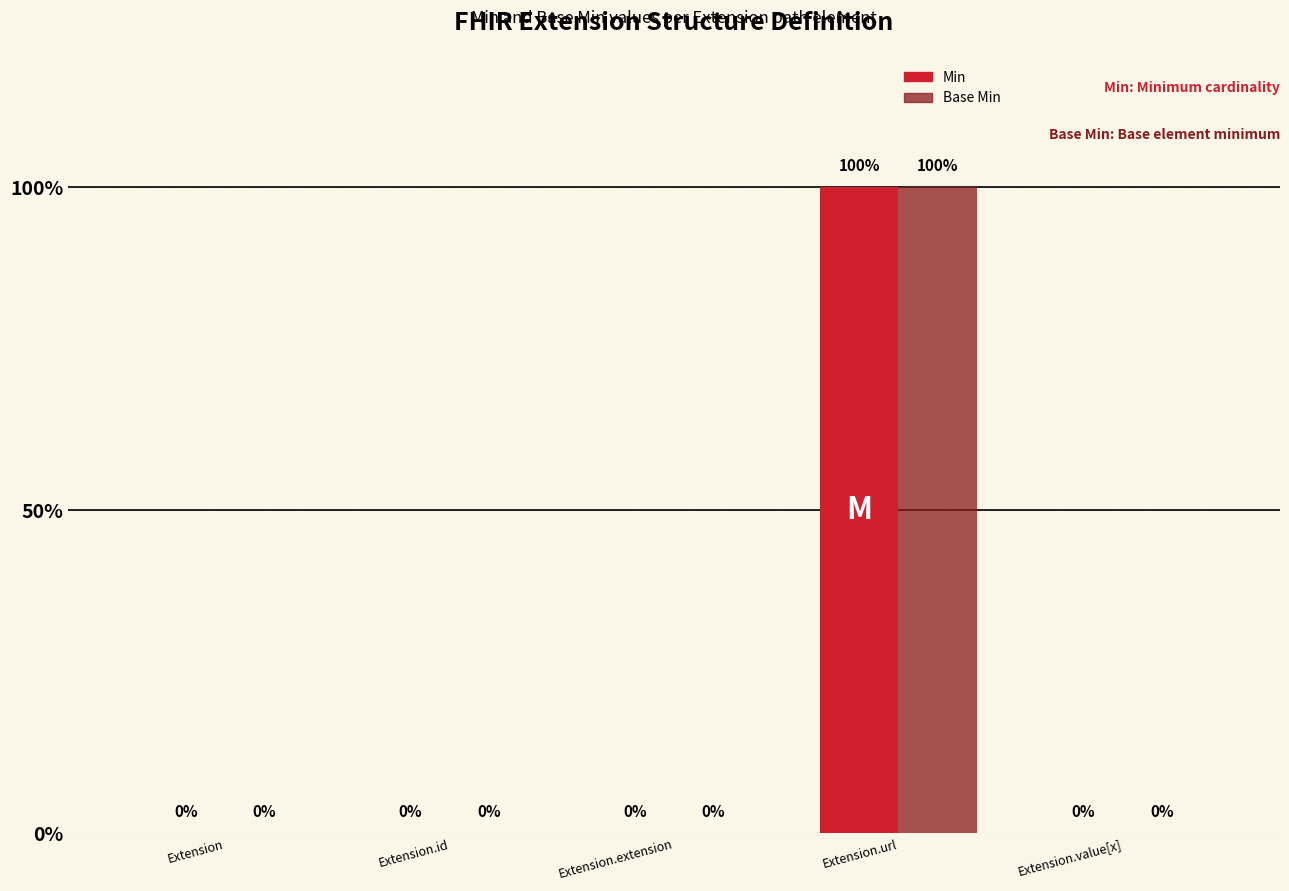

What is the difference between the maximum and minimum values in the Base Min series?

1